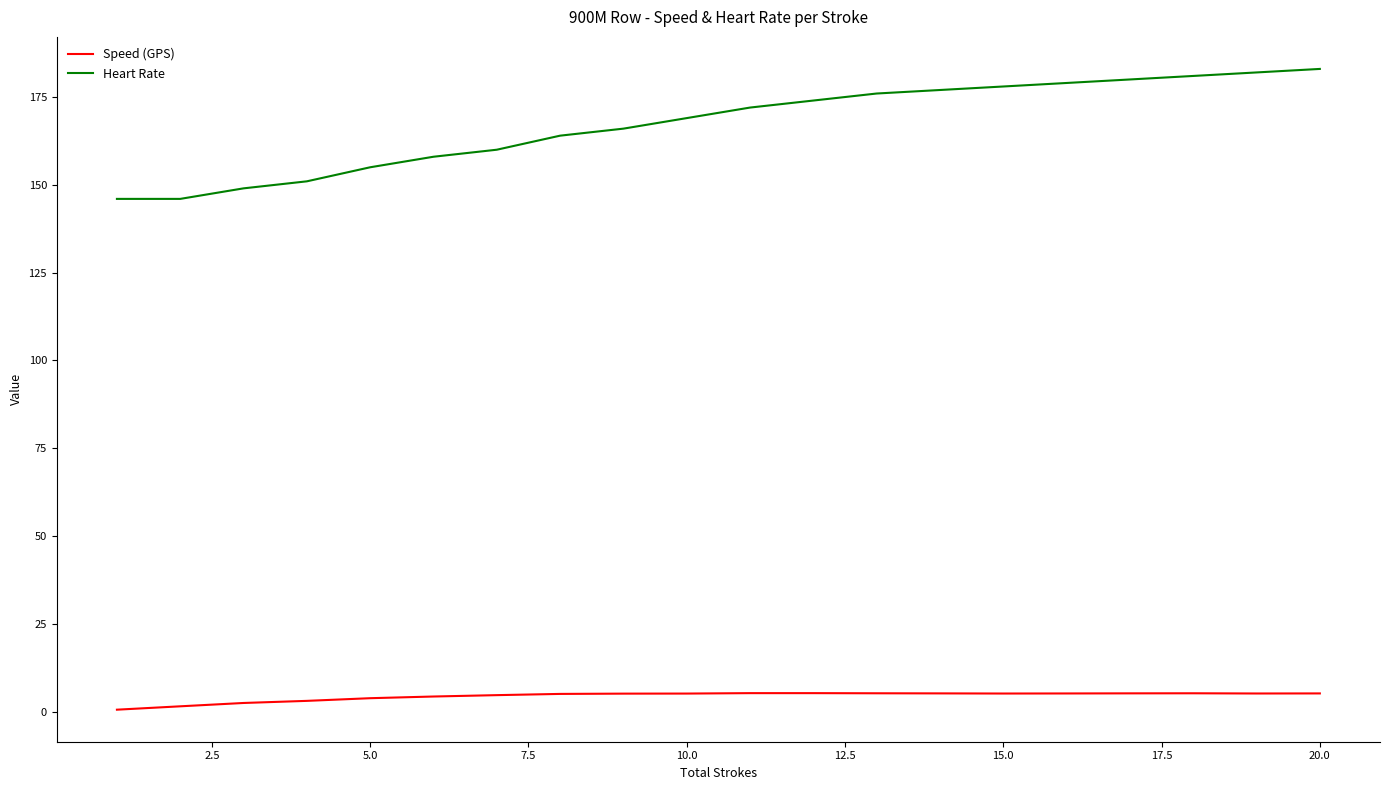

List the series in order of their peak value, lowest first.

Speed (GPS), Heart Rate